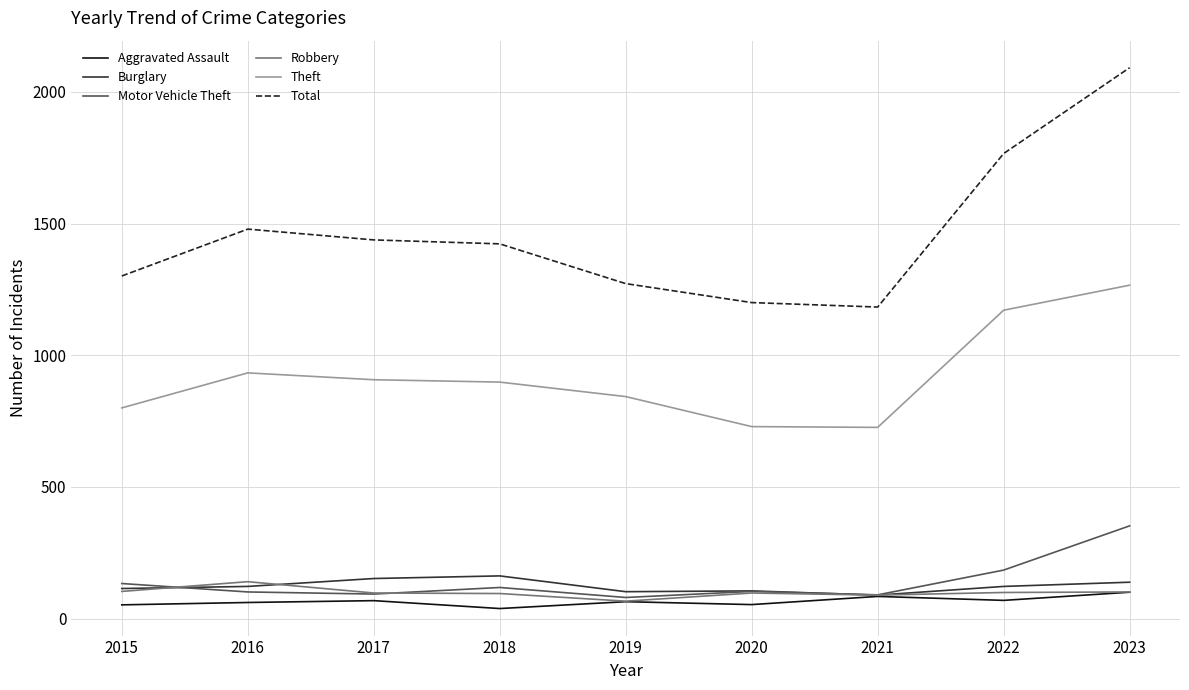

True or false: Robbery has a value of 97 at 2017.

True